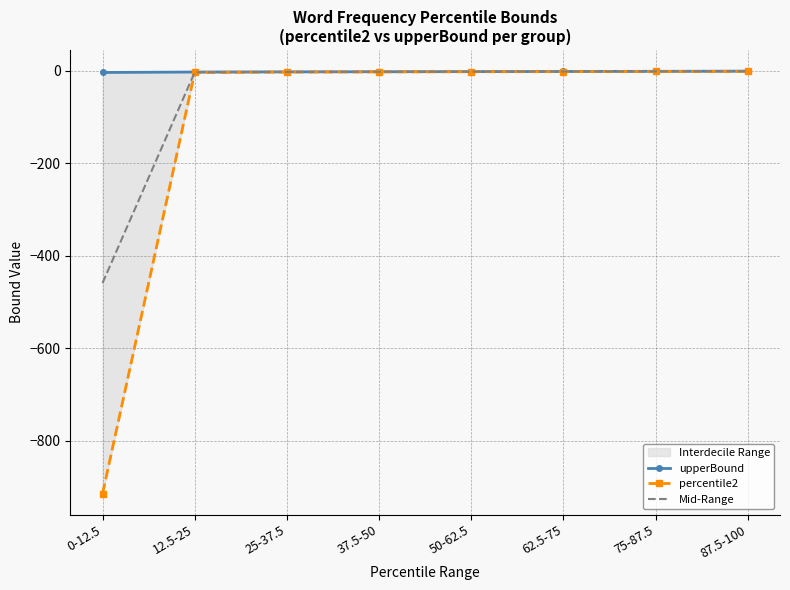

Does the chart have visible grid lines?

Yes